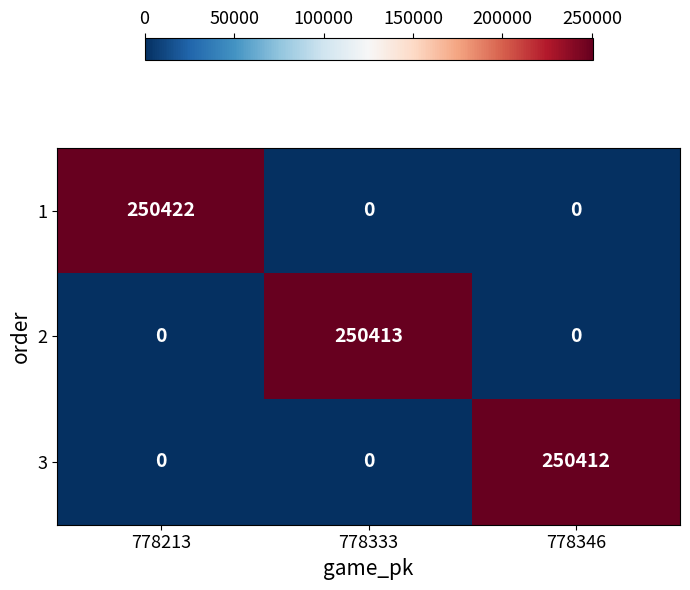

How many data points does each series have?

3